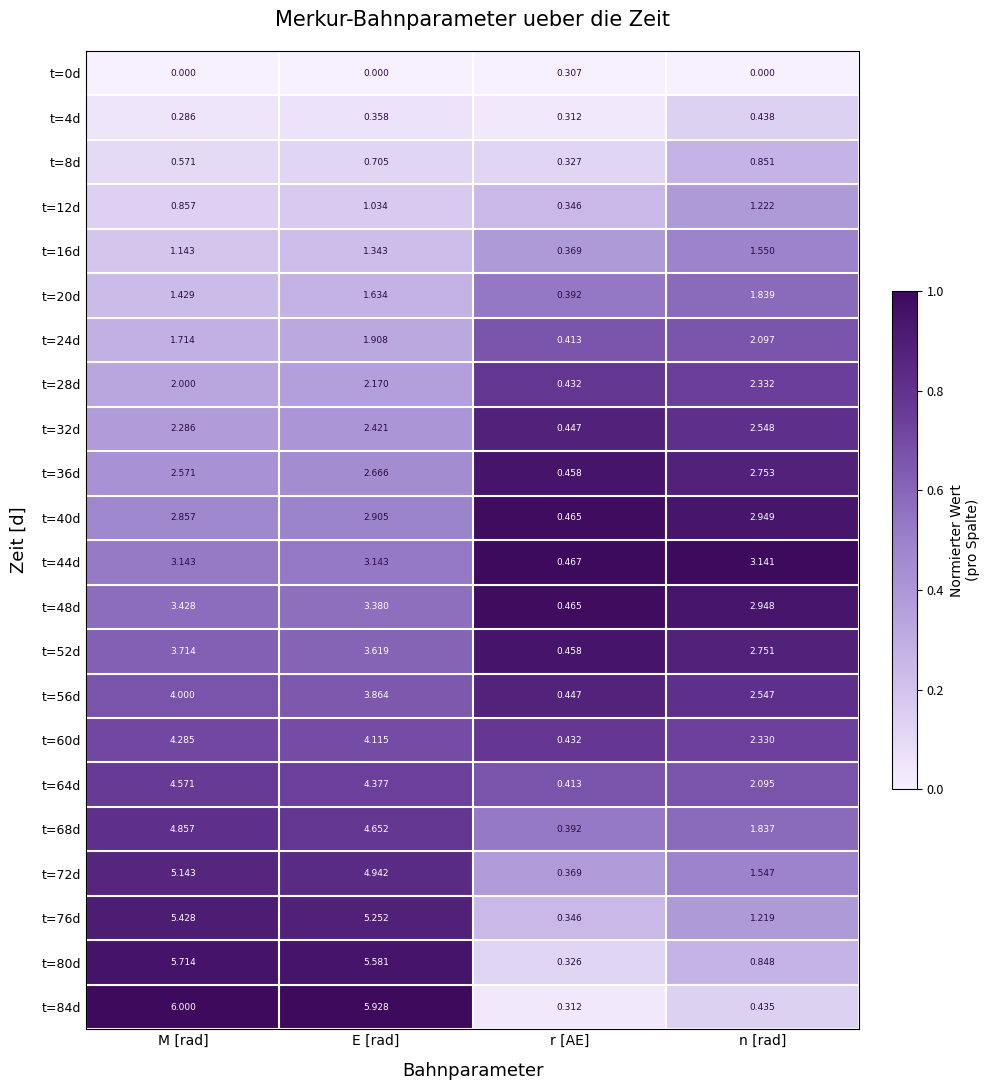

Is the value of t=80d at r [AE] greater than the value of t=68d at M [rad]?

No